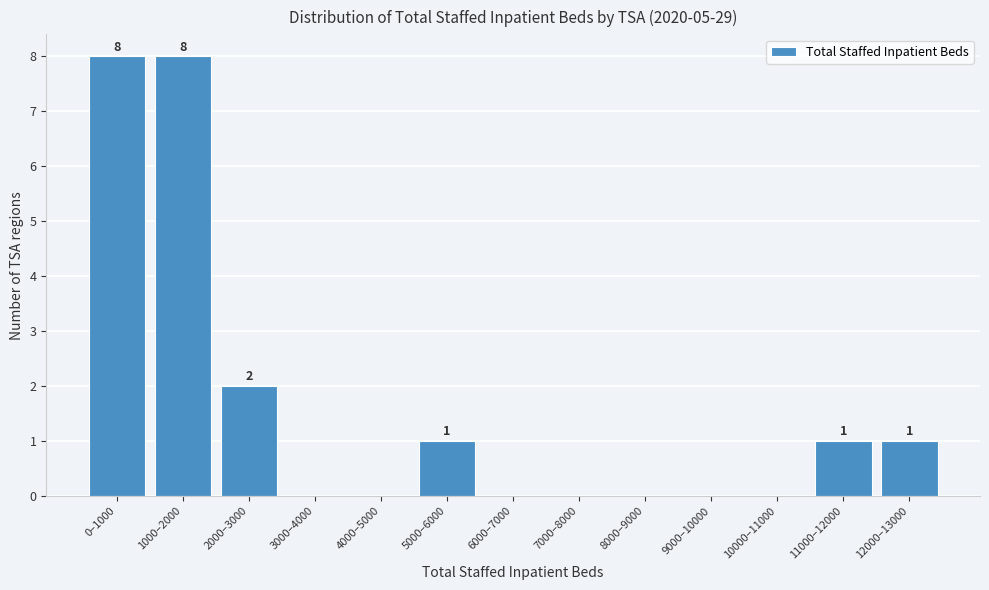

Reading left to right, transcribe all the data shown in this chart.

0–1000=8	1000–2000=8	2000–3000=2	3000–4000=0	4000–5000=0	5000–6000=1	6000–7000=0	7000–8000=0	8000–9000=0	9000–10000=0	10000–11000=0	11000–12000=1	12000–13000=1